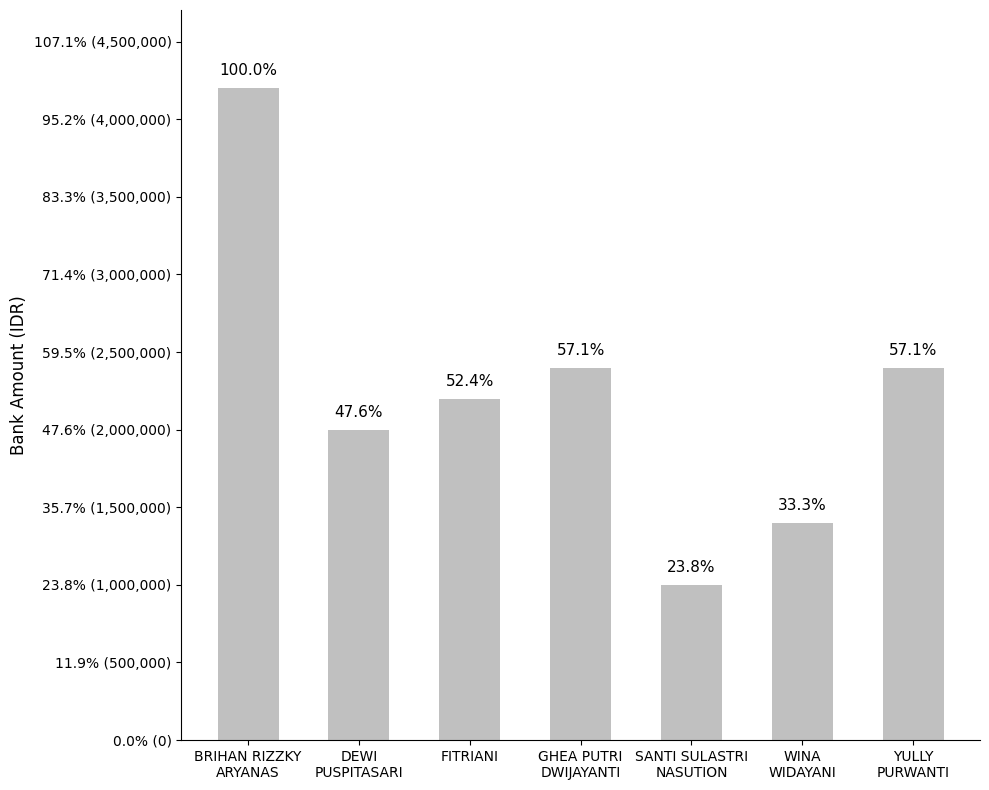

Are the bars horizontal?

No